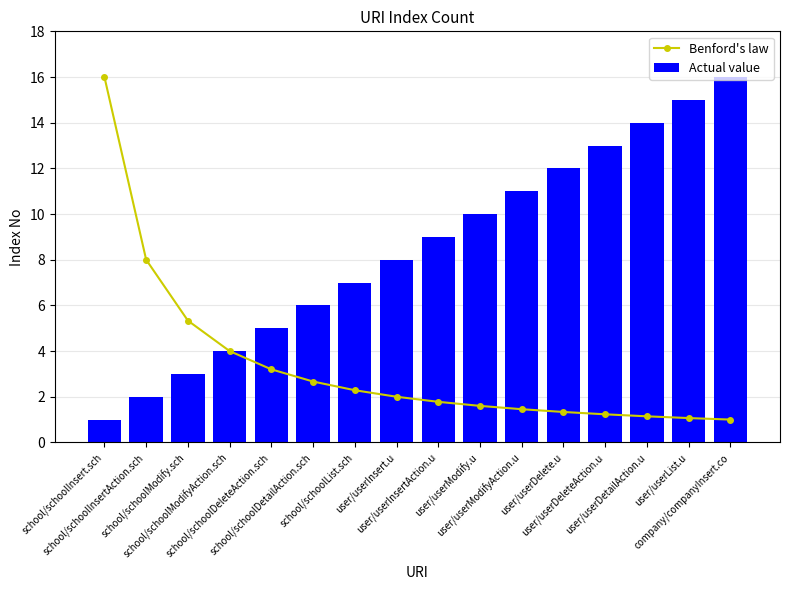

What position from the left is user/userInsert.u?

8